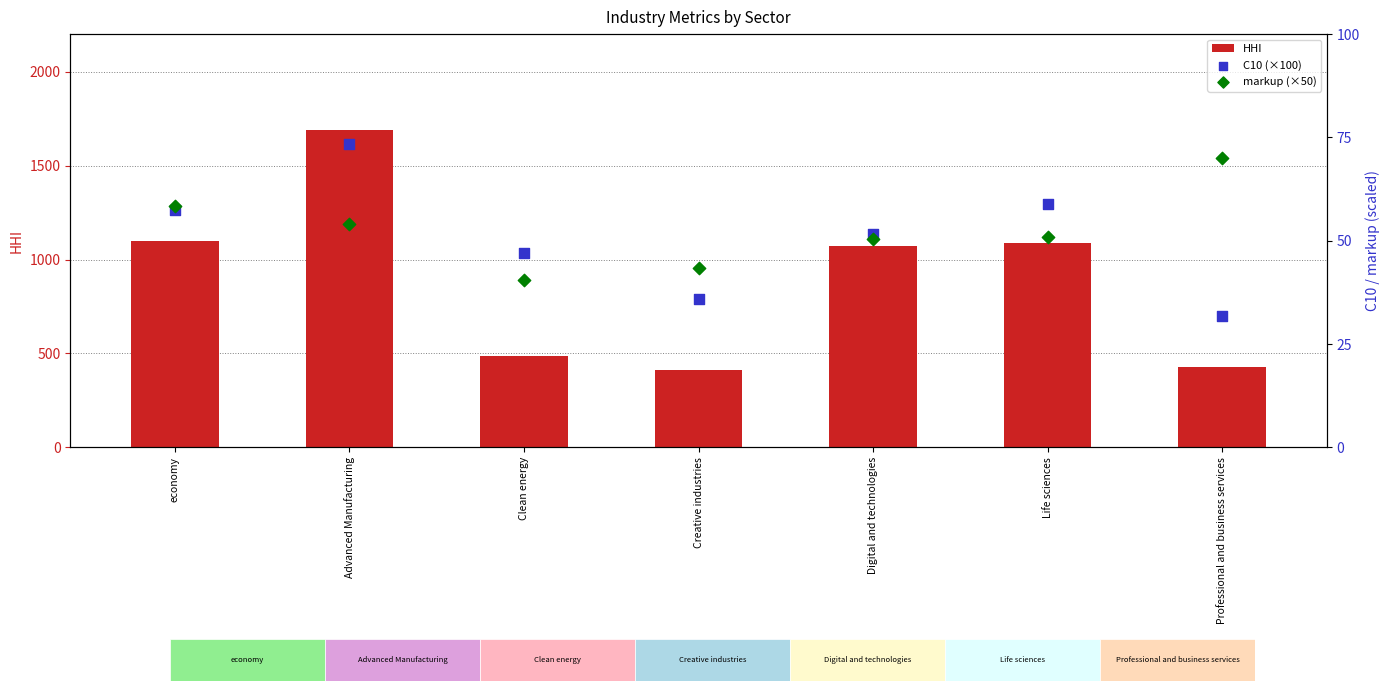

At which category is the sum across all series the highest?

Advanced Manufacturing